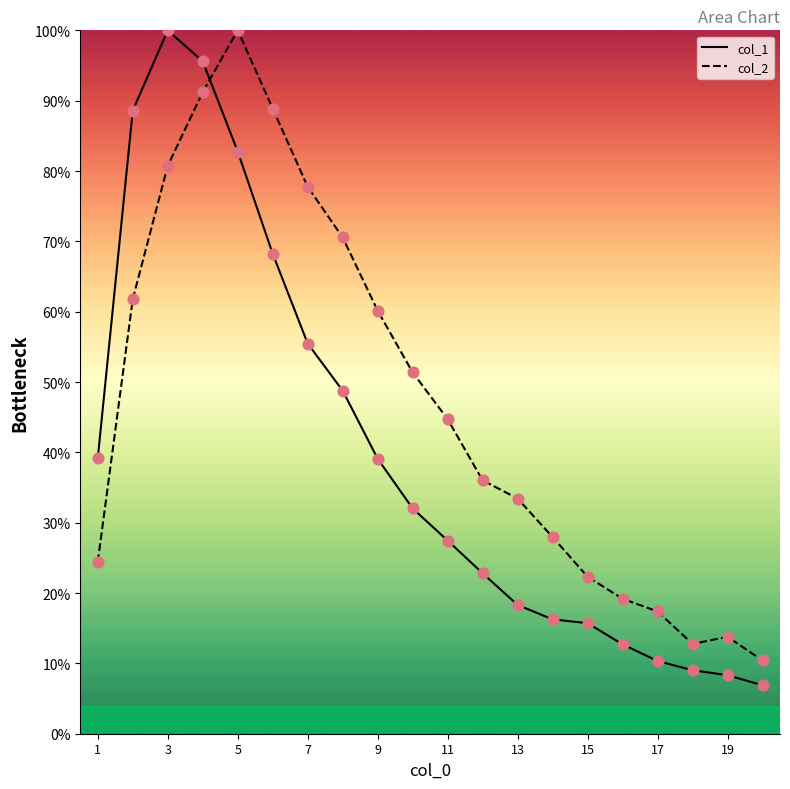

What are all the series names shown in the legend?

col_1, col_2